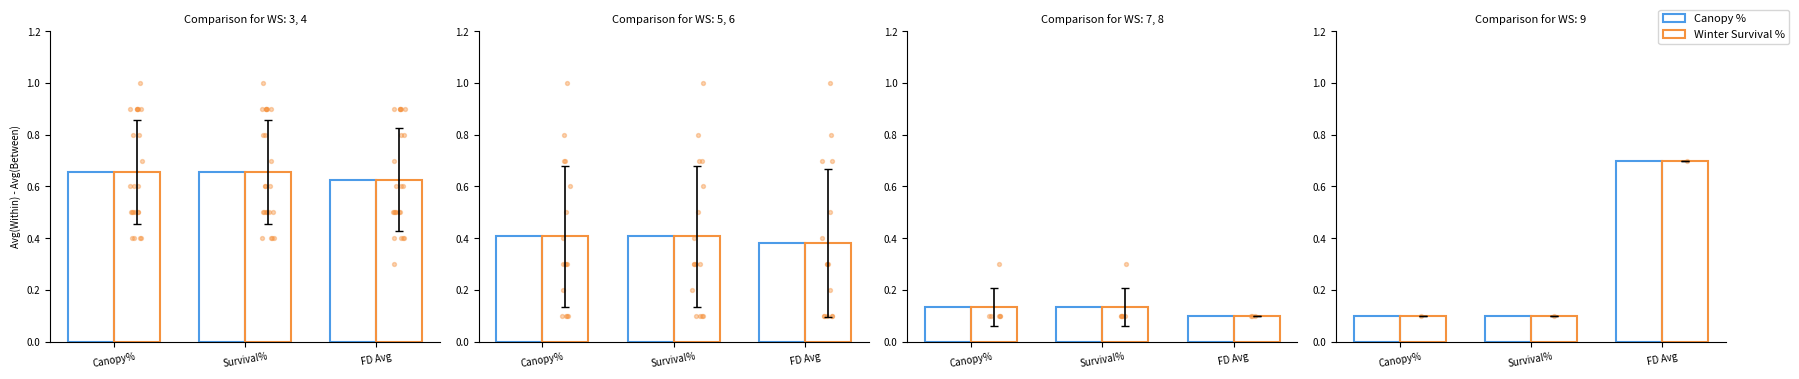

Which series reaches the minimum Y coordinate?

Canopy %